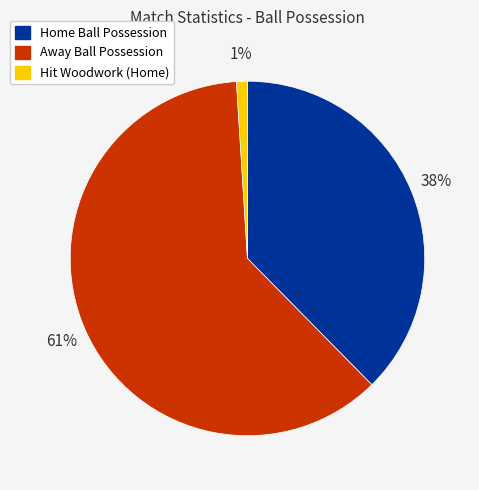

To the nearest percent, what is the average slice percentage?

33%